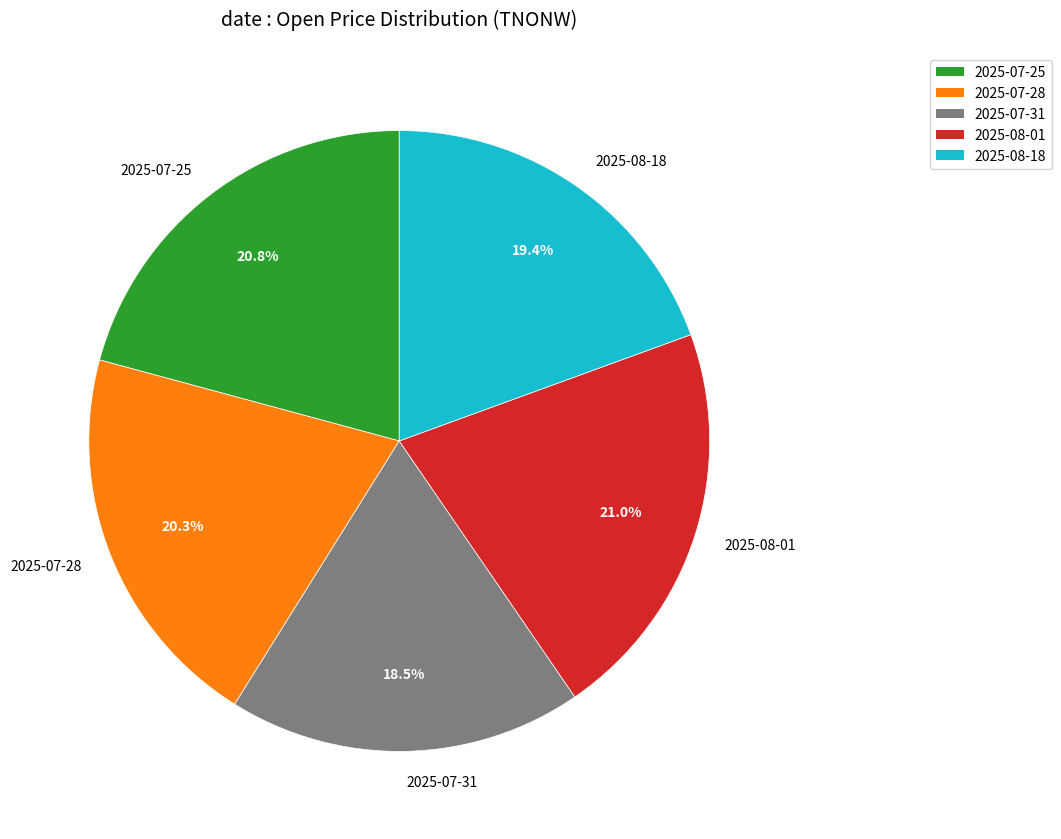

What is the smallest slice in the pie chart?

2025-07-31